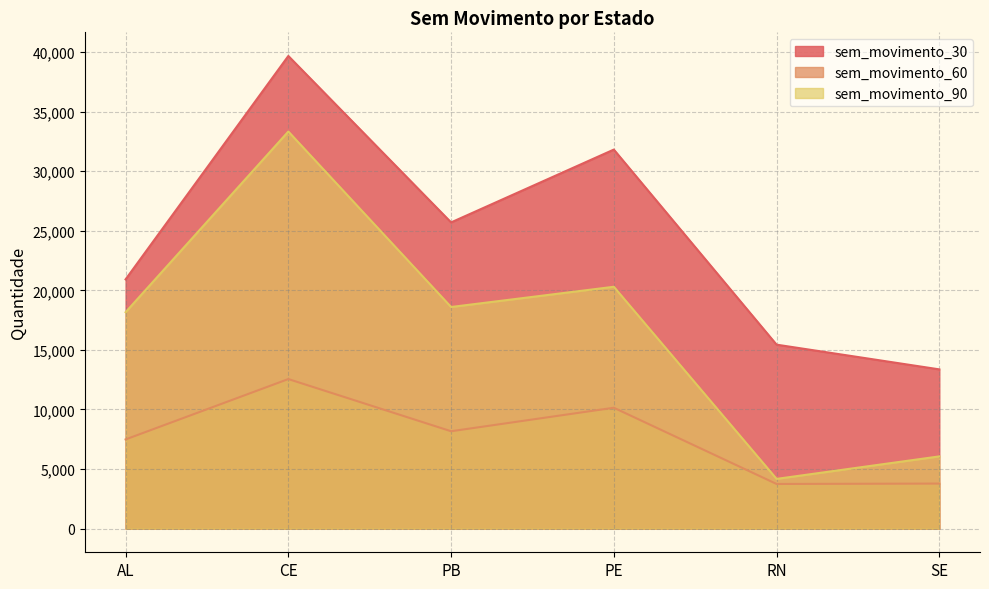

Which series has the largest range (max minus min)?

sem_movimento_90